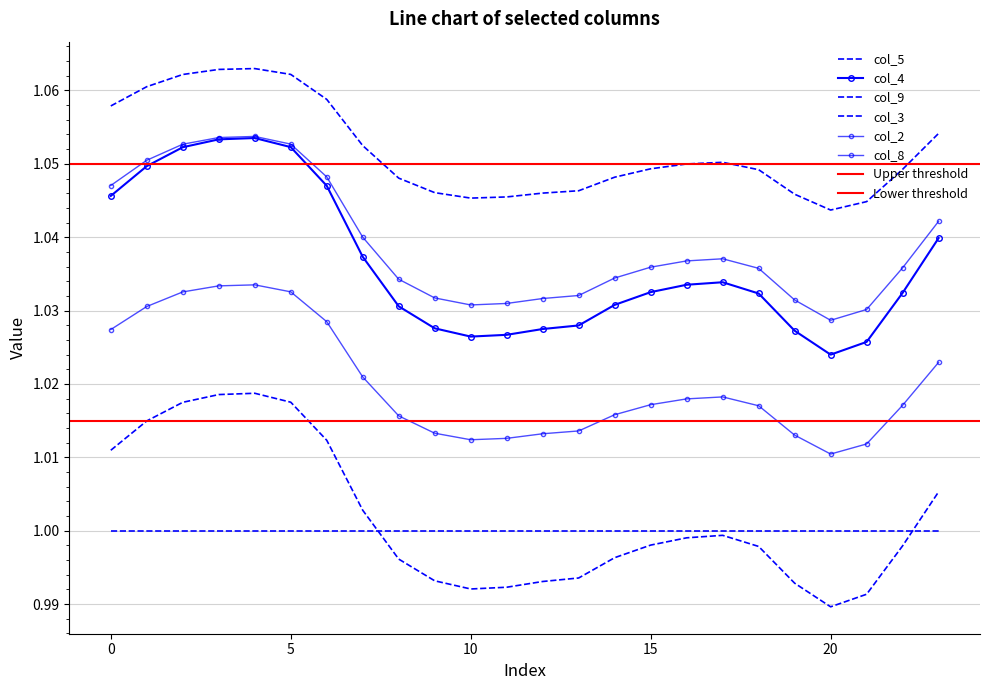

Between 5 and 7, which series saw the biggest shift?

col_4